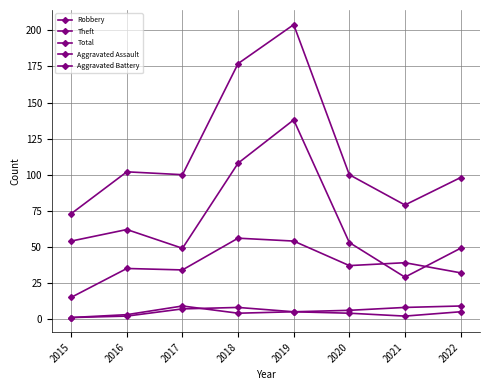

At how many categories does at least one series exceed 71?

8